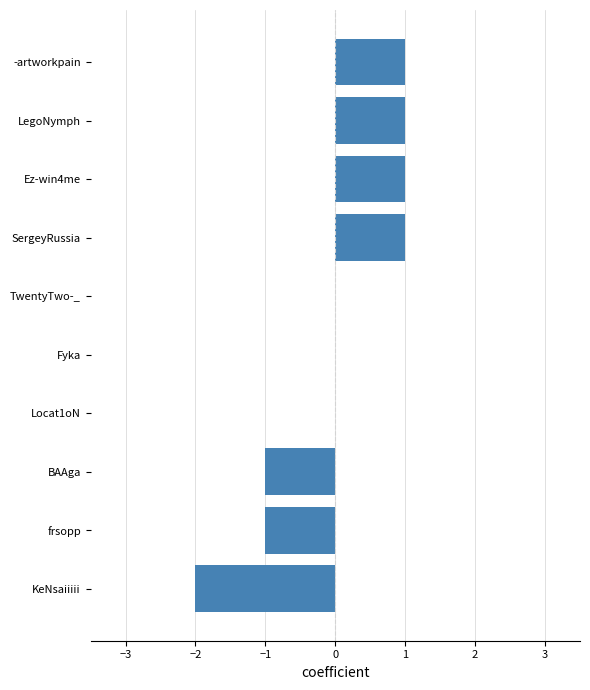

Approximately how many times larger is the value at SergeyRussia compared to Ez-win4me?

1.0